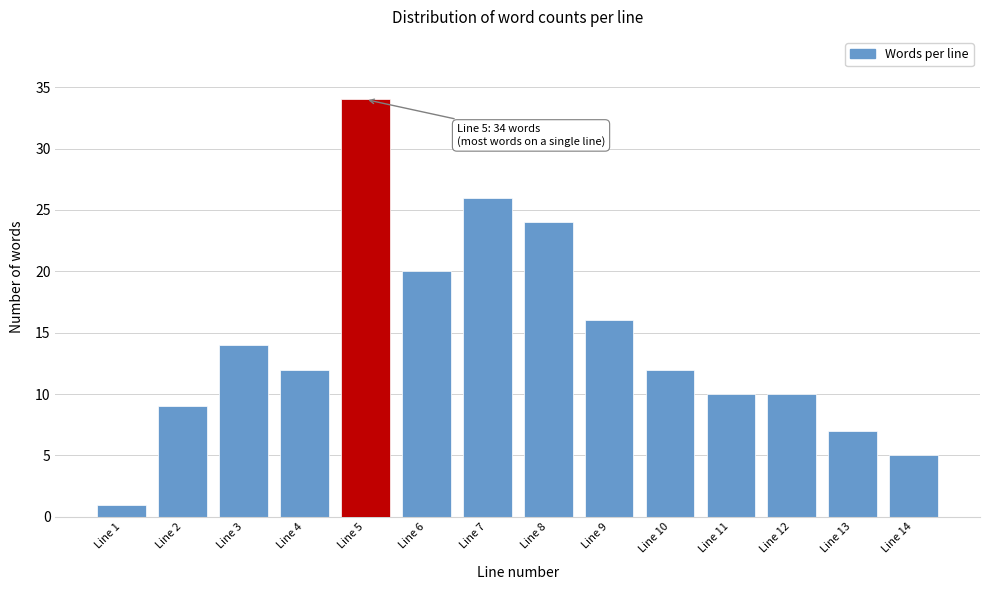

Reading right to left, transcribe all the data shown in this chart.

Line 14=5	Line 13=7	Line 12=10	Line 11=10	Line 10=12	Line 9=16	Line 8=24	Line 7=26	Line 6=20	Line 5=34	Line 4=12	Line 3=14	Line 2=9	Line 1=1